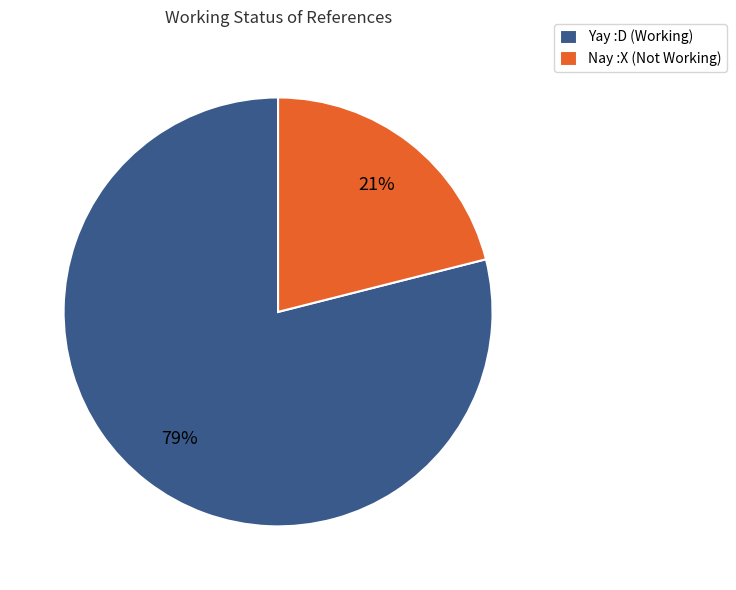

Which slice is the largest?

Yay :D